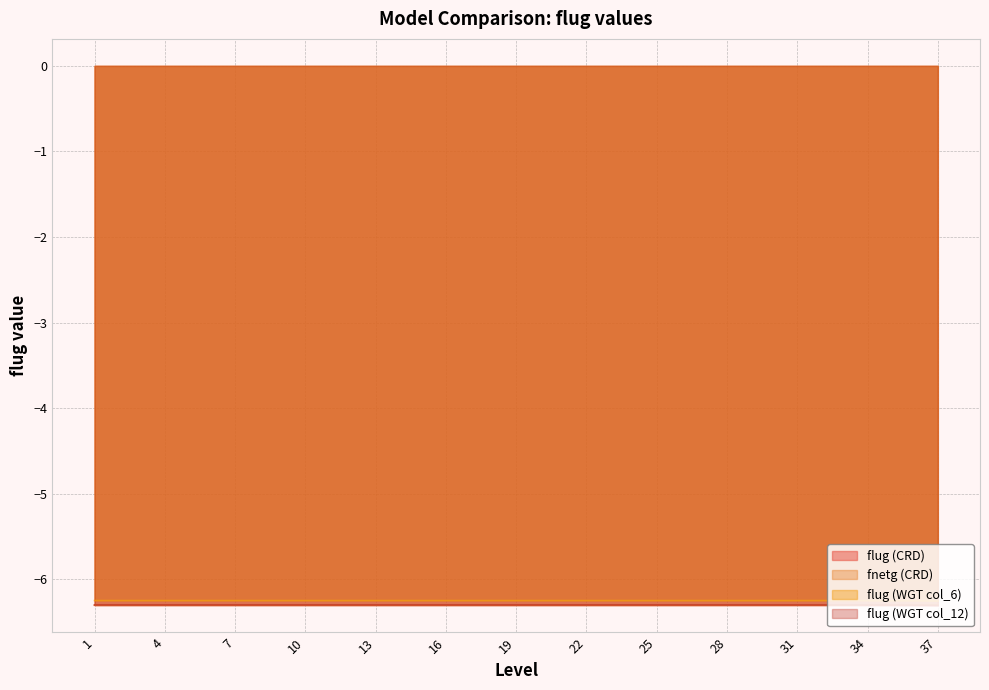

Is it true that flug (CRD) equals -6.3 at 21?

True